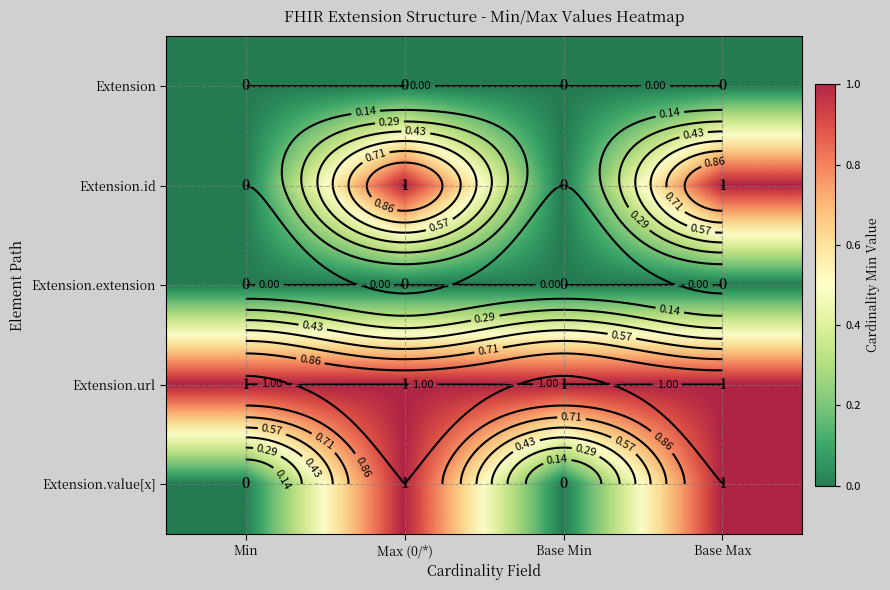

Count the Extension.id values in the range 0 to 1.

4